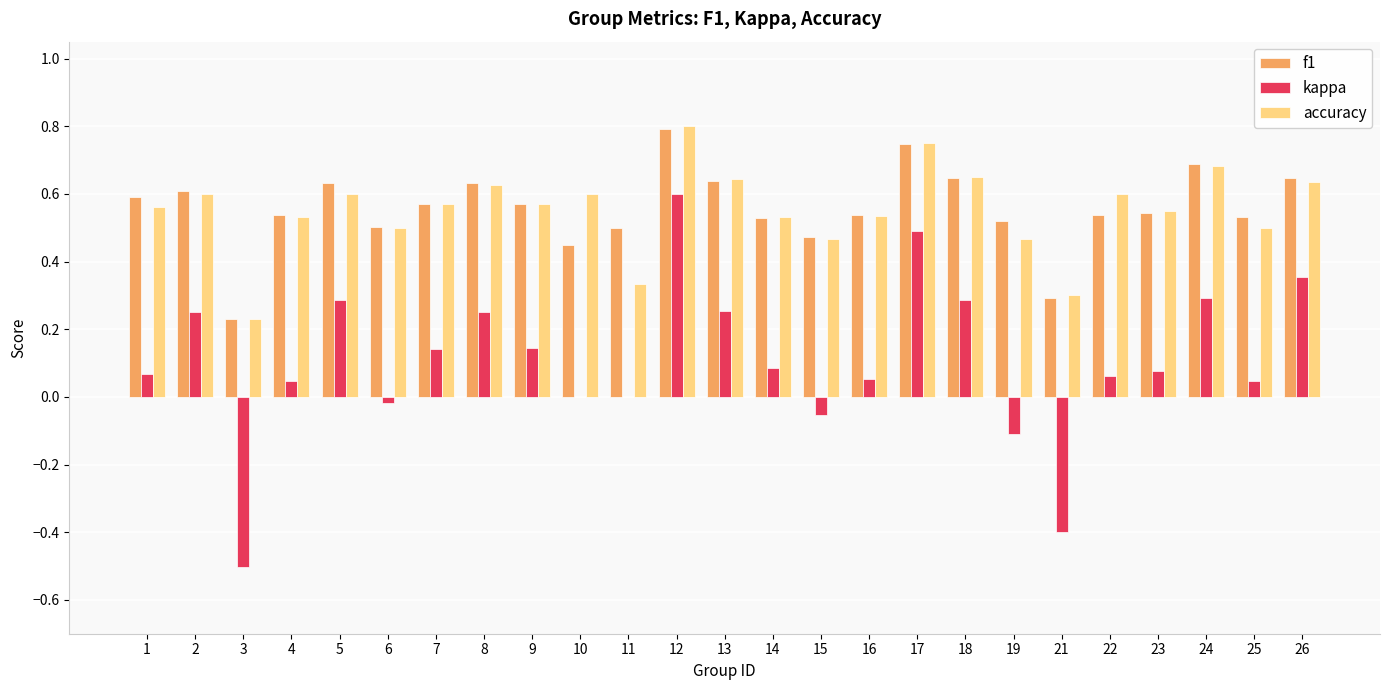

How many groups of bars are there?

25